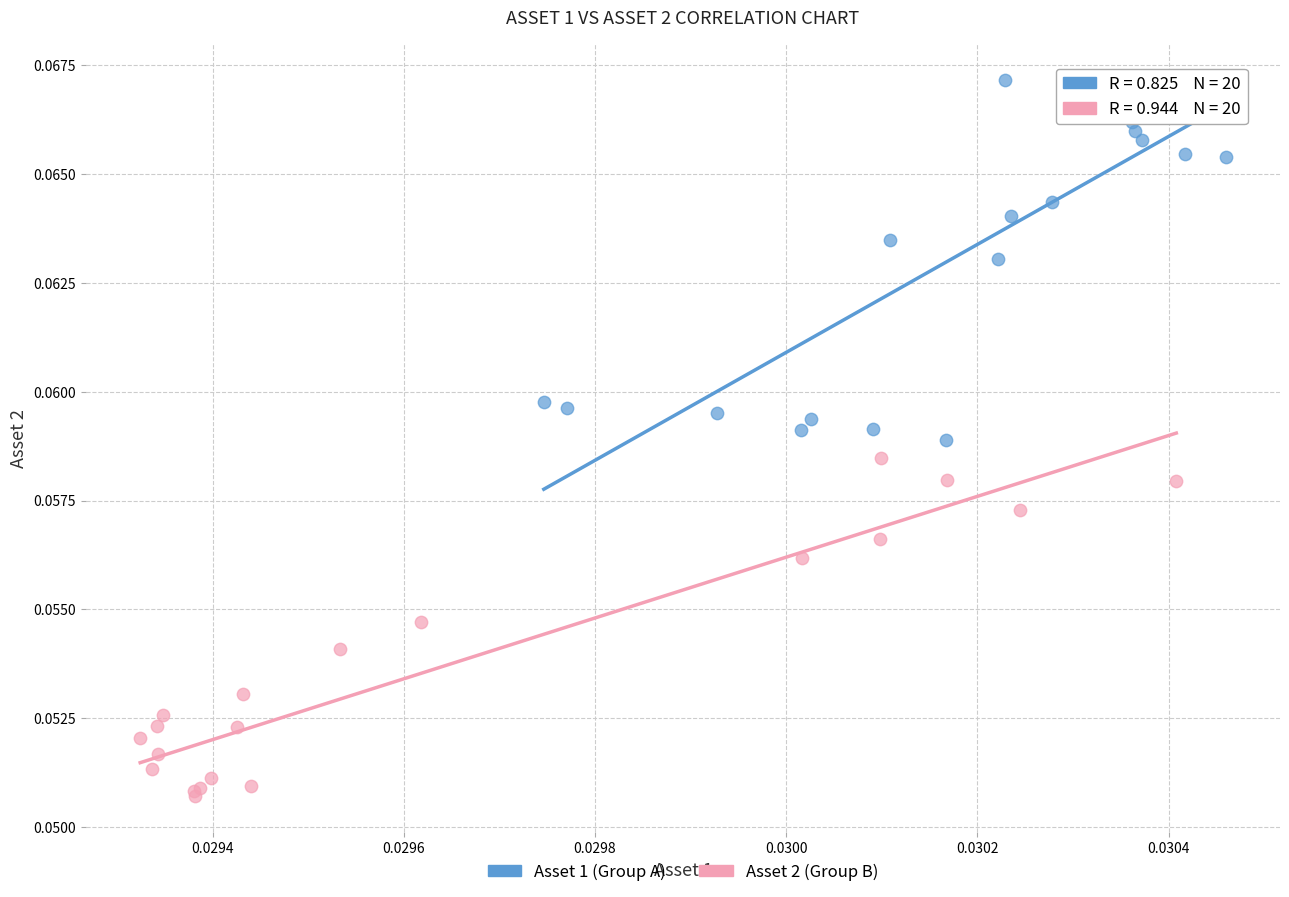

Which series has the largest Y range (max minus min)?

Asset 1 (Group A)